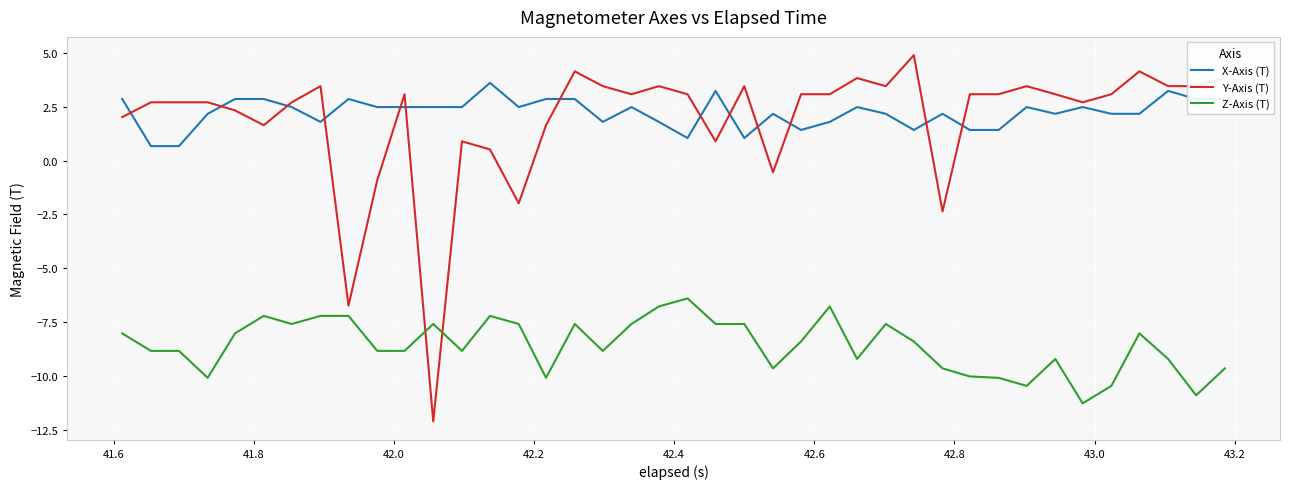

List the series in order of their peak value, lowest first.

Z-Axis (T), X-Axis (T), Y-Axis (T)